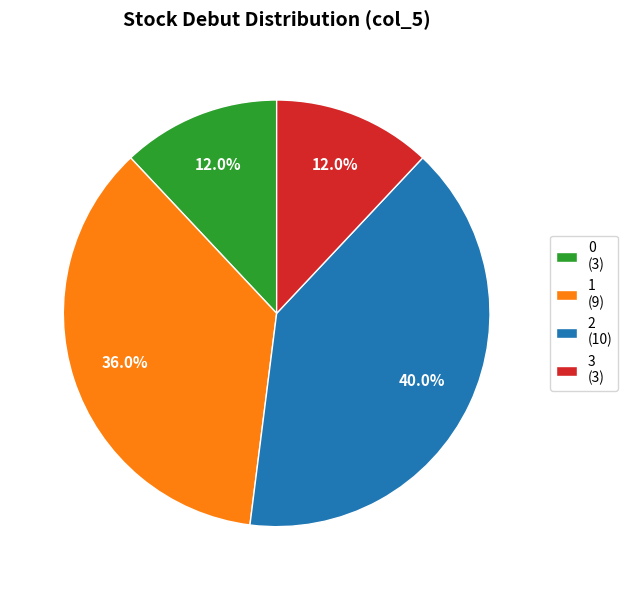

Do 2 (10) and 1 (9) together represent more than half of the pie?

Yes